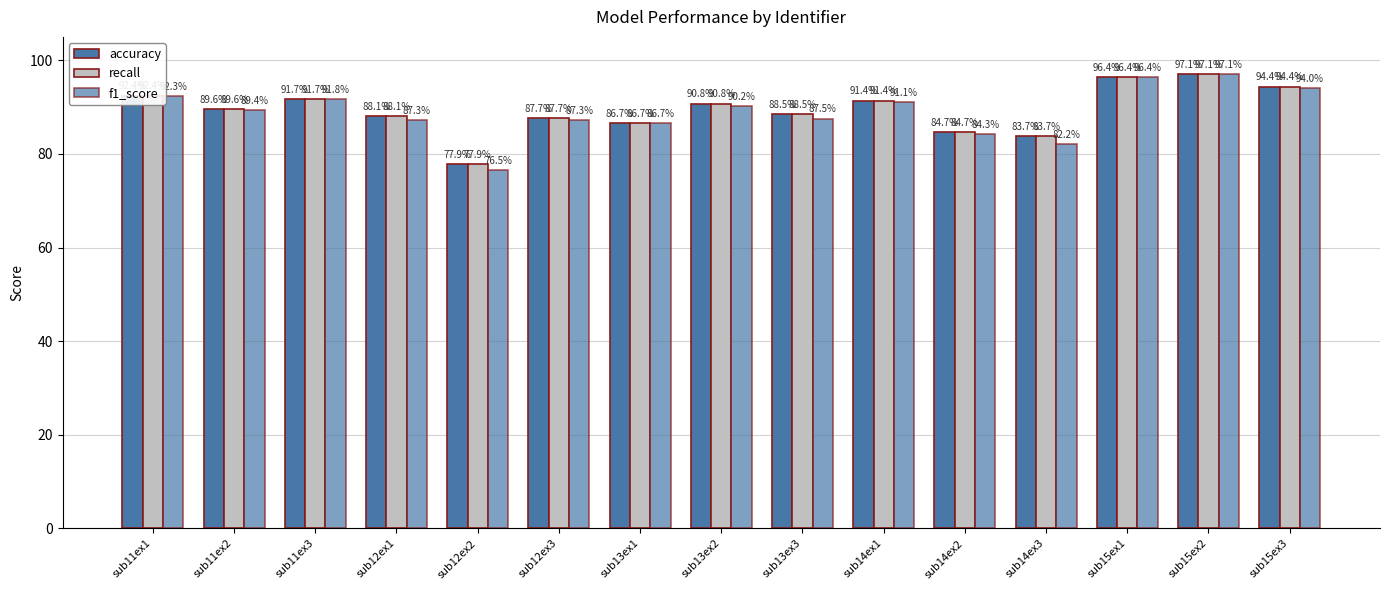

What is the label of the 10th bar from the right?

sub12ex3